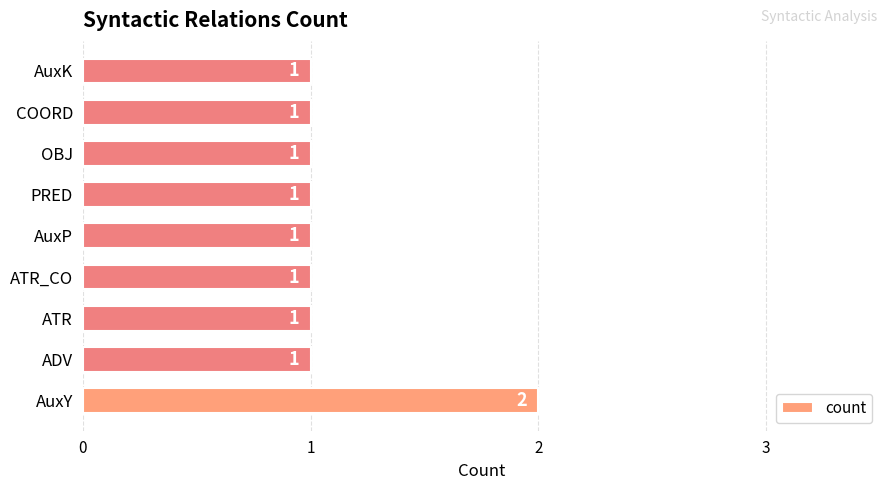

What is the sum of all values?

10